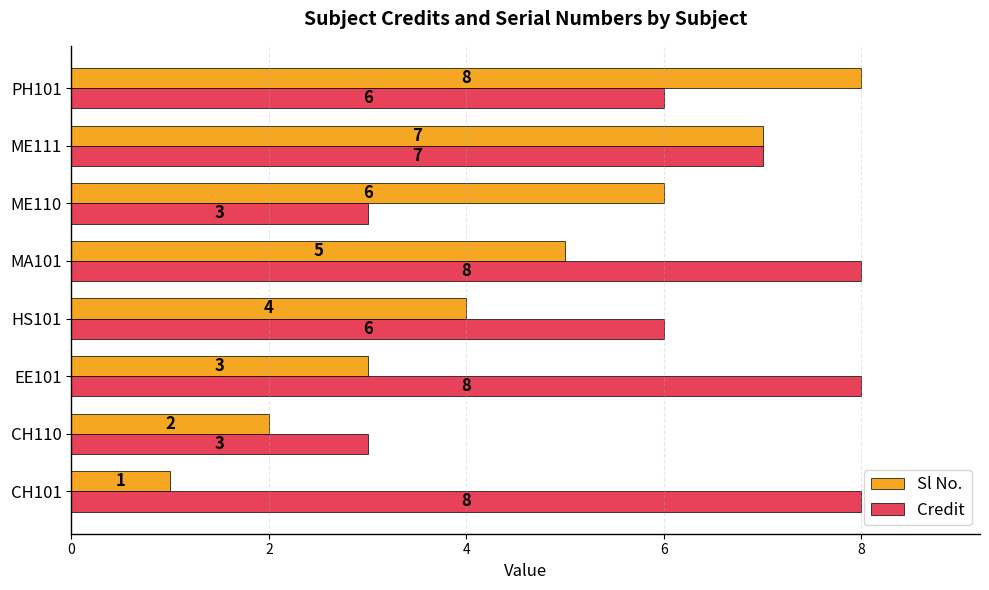

Which label corresponds to the smallest value in the chart?

CH101